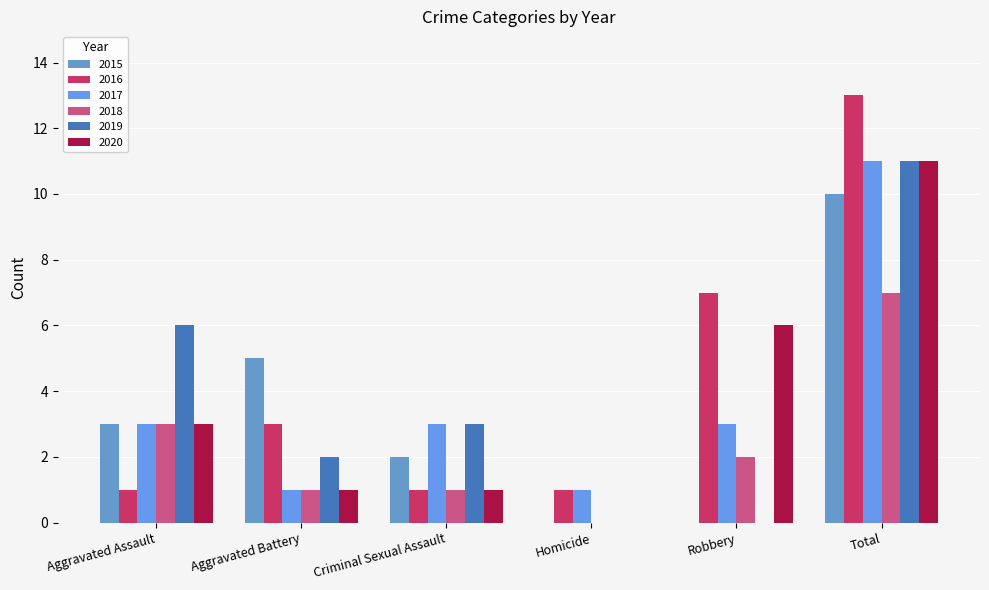

How many groups of bars are there?

6